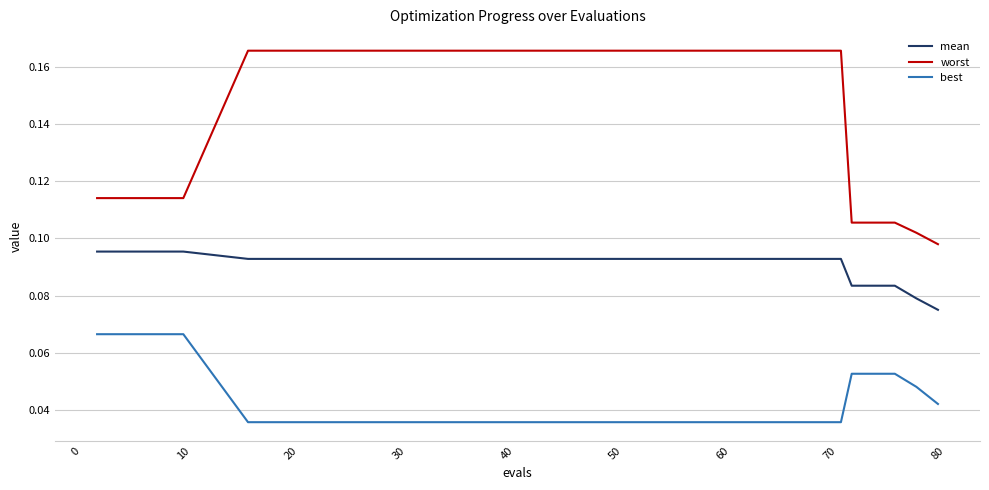

Which series has the largest total across all categories?

worst